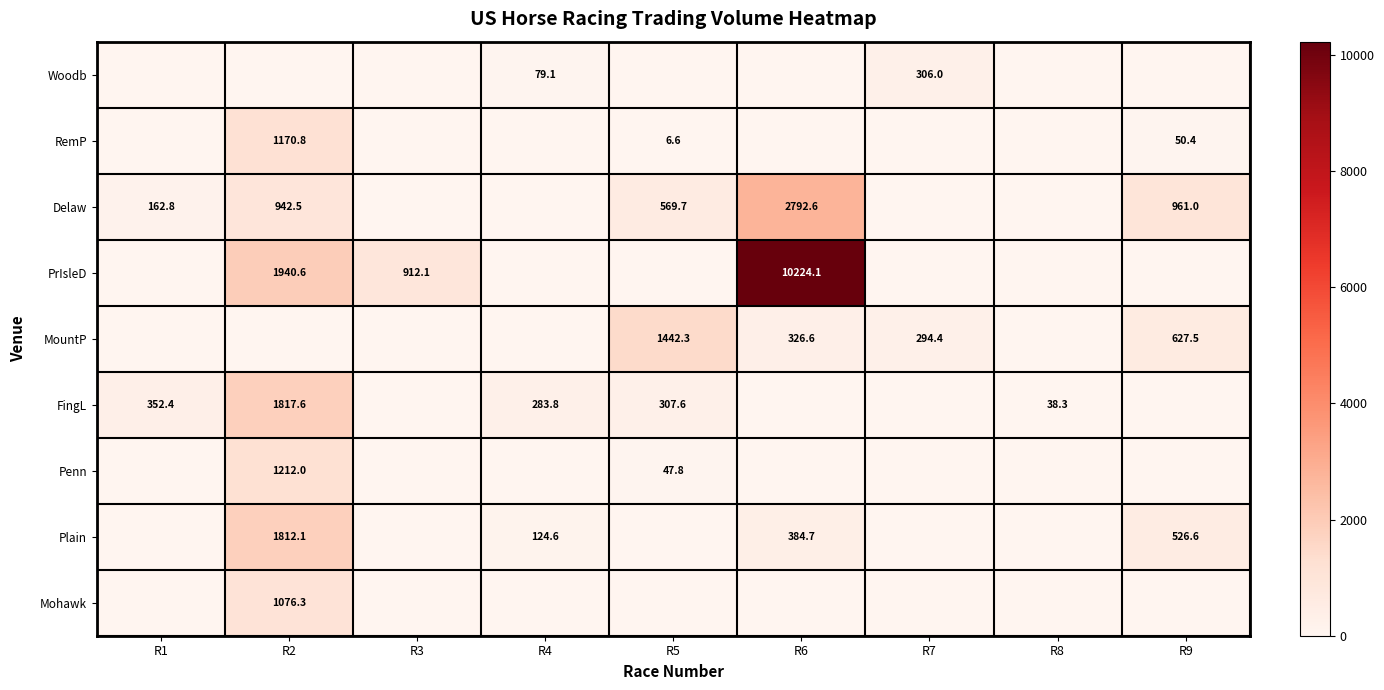

Is it true that RemP equals 1170.8 at R2?

True